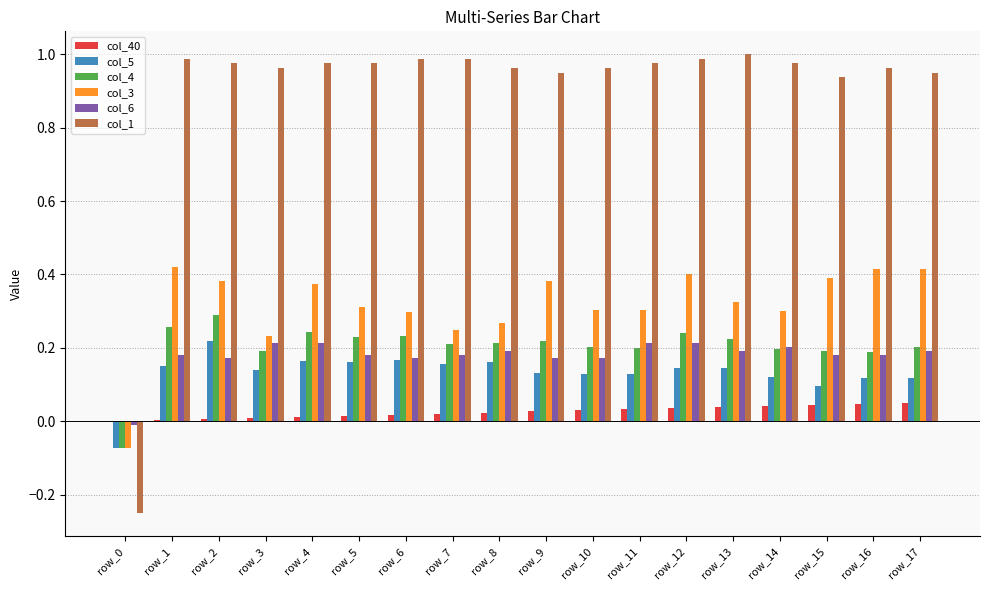

The value of col_4 at row_12 is 0.2. True or false?

True